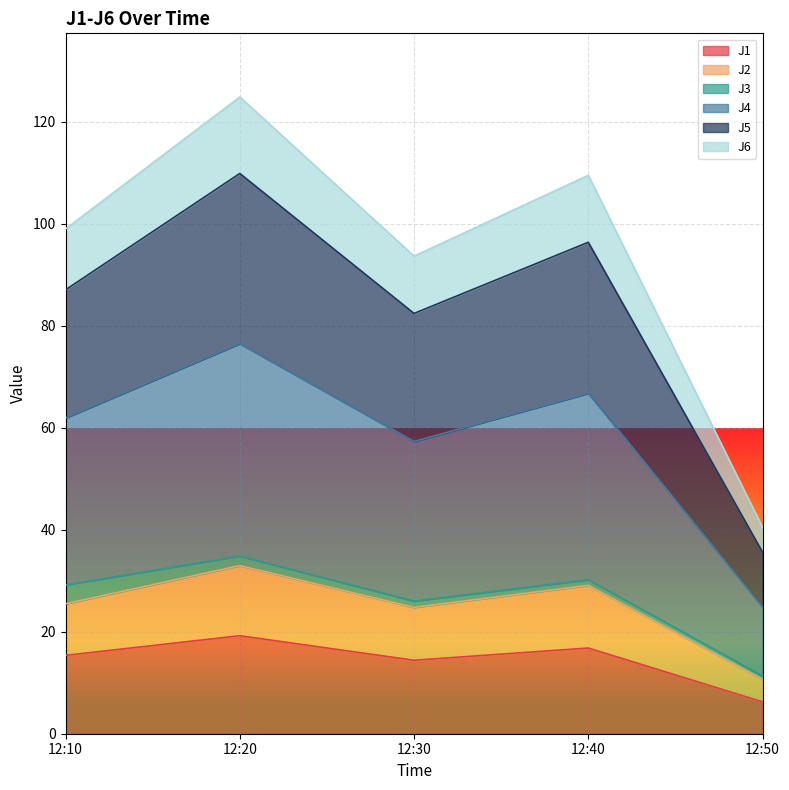

Does the chart display data point markers on the line(s)?

No